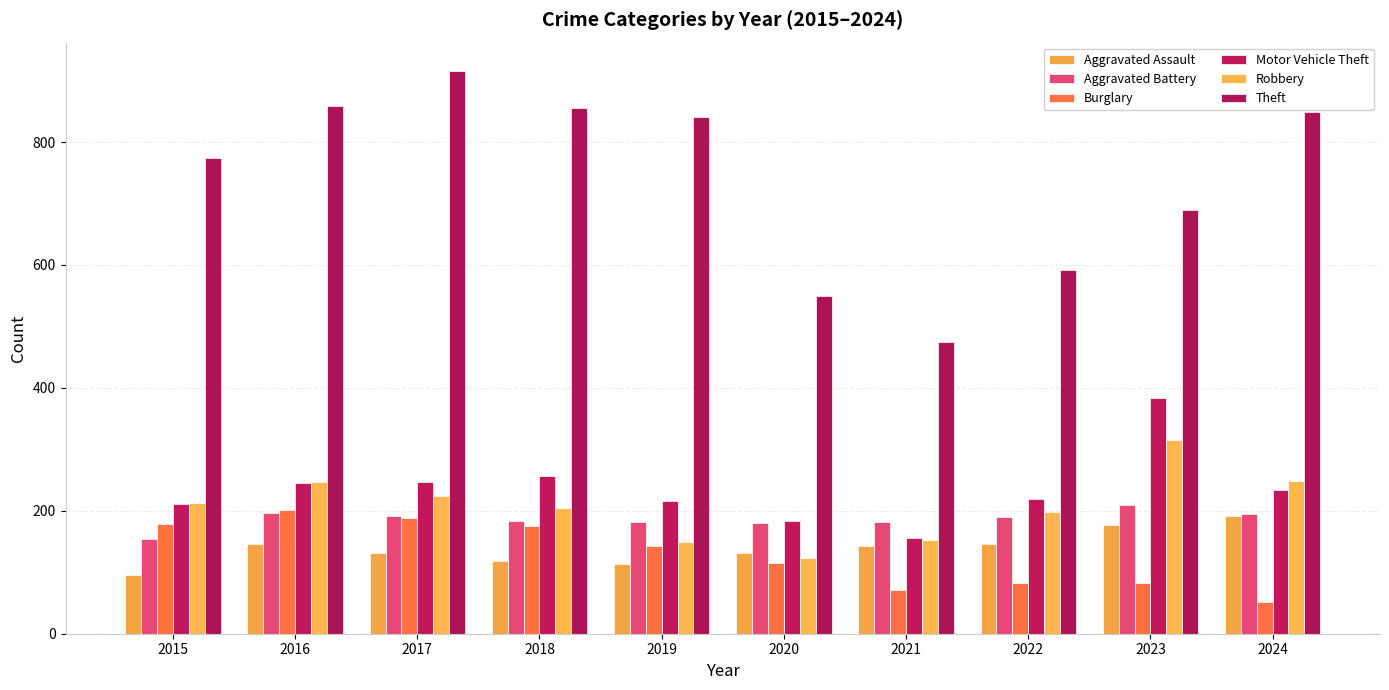

The value of Robbery at 2024 is 248. True or false?

True